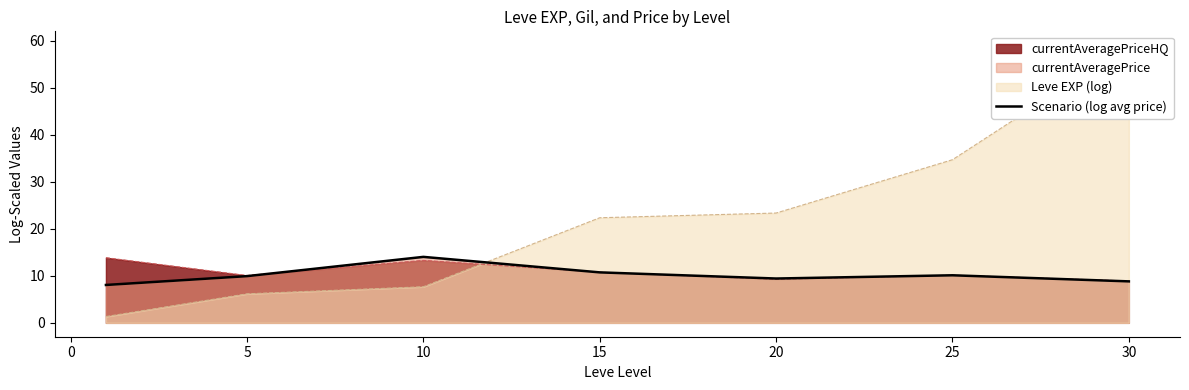

Reading right to left, transcribe all the data shown in this chart.

8.8	10.1	9.4	10.7	14.0	9.9	8.0